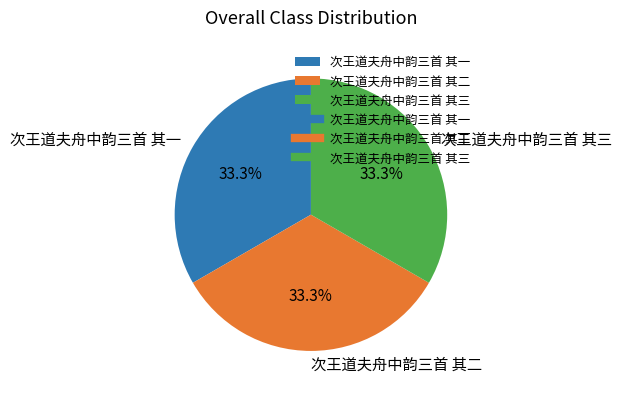

How many segments does this pie chart have?

3